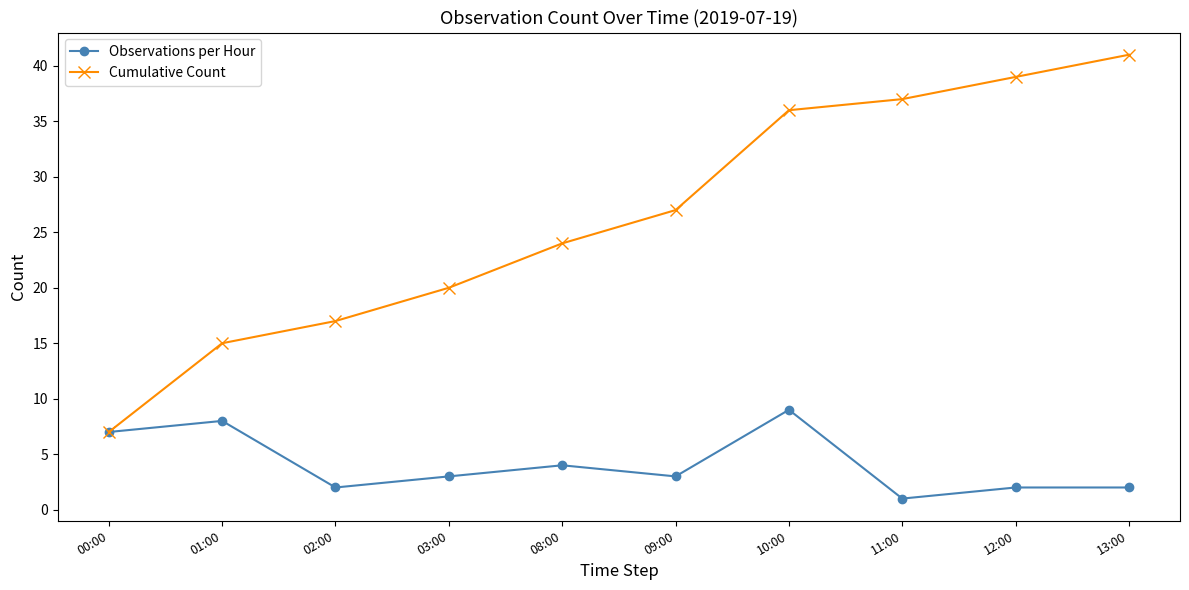

At how many categories does at least one series exceed 10?

9